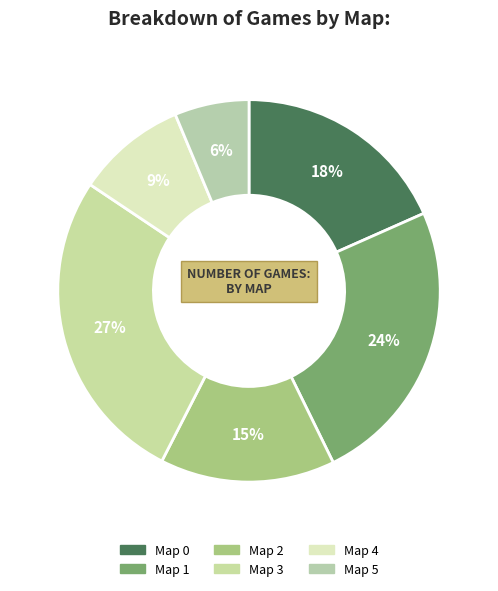

The Map 4 slice represents 16% of the pie. True or false?

False